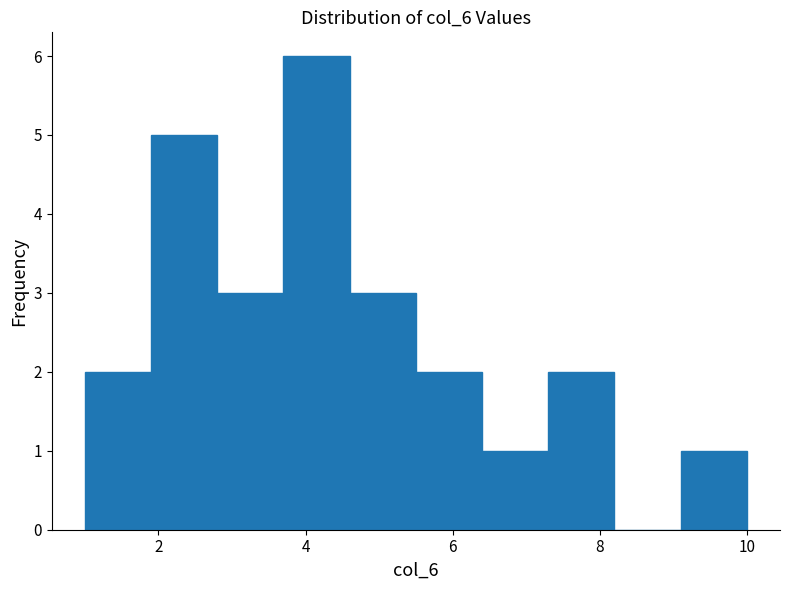

What is the height of the bar covering 7.3 to 8.2 on the x-axis? Neither the bar edges nor the heights are printed on the chart, so give them approximately, as read against the axes.

2